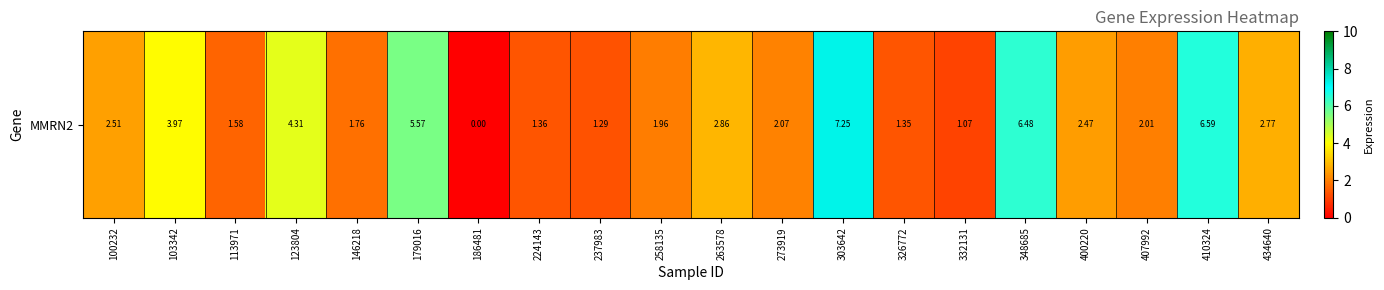

True or false: the data shows 3.6 at 100232.

False